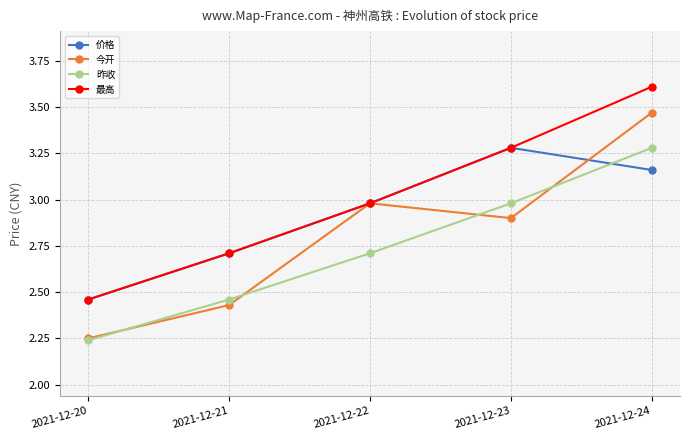

Which label corresponds to the largest value in the chart?

2021-12-24